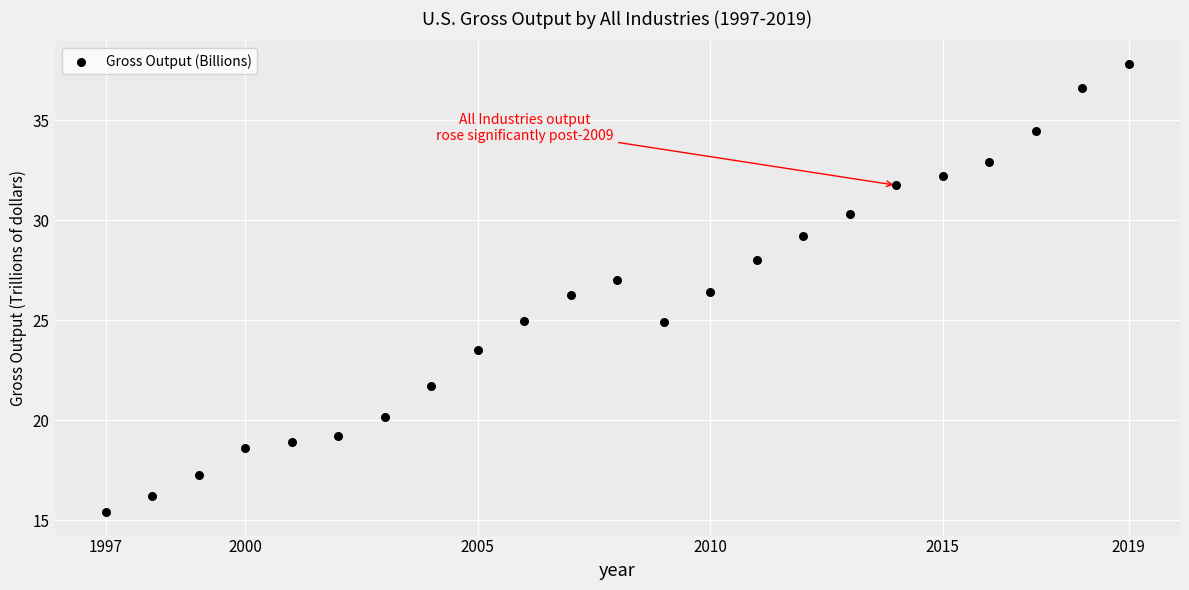

What is the range of X values (max minus min)?

22.0